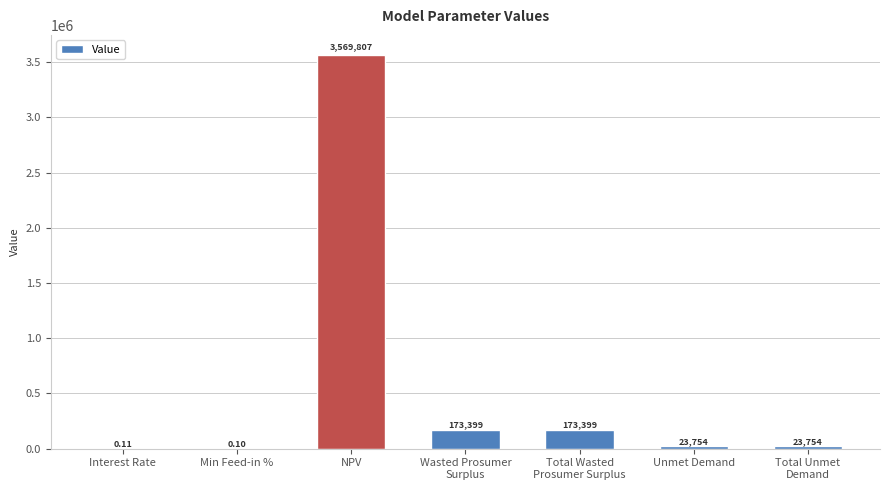

At which label does the data first exceed 23754?

NPV